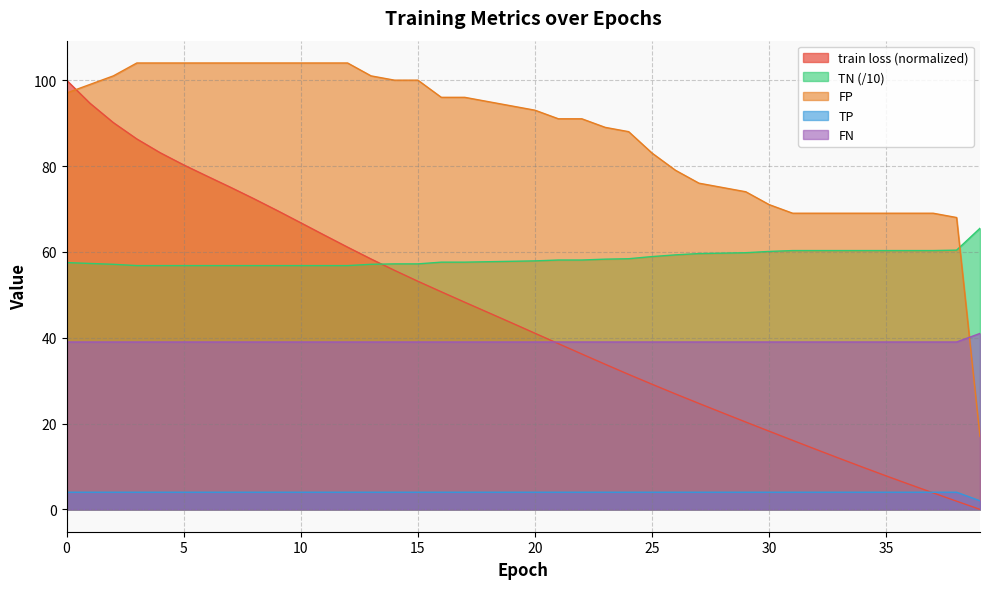

Reading left to right, list all the values displayed in this chart.

train loss: 100.0	94.6	90.1	86.3	83.1	80.3	77.6	75.0	72.4	69.6	66.8	63.9	61.1	58.3	55.7	53.2	50.7	48.3	45.9	43.5	41.0	38.6	36.2	33.8	31.4	29.2	26.9	24.7	22.5	20.4	18.2	16.1	14.0	11.9	9.8	7.8	5.8	3.8	1.9	0.0
TN: 57.5	57.3	57.1	56.8	56.8	56.8	56.8	56.8	56.8	56.8	56.8	56.8	56.8	57.1	57.2	57.2	57.6	57.6	57.7	57.8	57.9	58.1	58.1	58.3	58.4	58.9	59.3	59.6	59.7	59.8	60.1	60.3	60.3	60.3	60.3	60.3	60.3	60.3	60.4	65.5
FP: 97.0	99.0	101.0	104.0	104.0	104.0	104.0	104.0	104.0	104.0	104.0	104.0	104.0	101.0	100.0	100.0	96.0	96.0	95.0	94.0	93.0	91.0	91.0	89.0	88.0	83.0	79.0	76.0	75.0	74.0	71.0	69.0	69.0	69.0	69.0	69.0	69.0	69.0	68.0	17.0
TP: 4.0	4.0	4.0	4.0	4.0	4.0	4.0	4.0	4.0	4.0	4.0	4.0	4.0	4.0	4.0	4.0	4.0	4.0	4.0	4.0	4.0	4.0	4.0	4.0	4.0	4.0	4.0	4.0	4.0	4.0	4.0	4.0	4.0	4.0	4.0	4.0	4.0	4.0	4.0	2.0
FN: 39.0	39.0	39.0	39.0	39.0	39.0	39.0	39.0	39.0	39.0	39.0	39.0	39.0	39.0	39.0	39.0	39.0	39.0	39.0	39.0	39.0	39.0	39.0	39.0	39.0	39.0	39.0	39.0	39.0	39.0	39.0	39.0	39.0	39.0	39.0	39.0	39.0	39.0	39.0	41.0